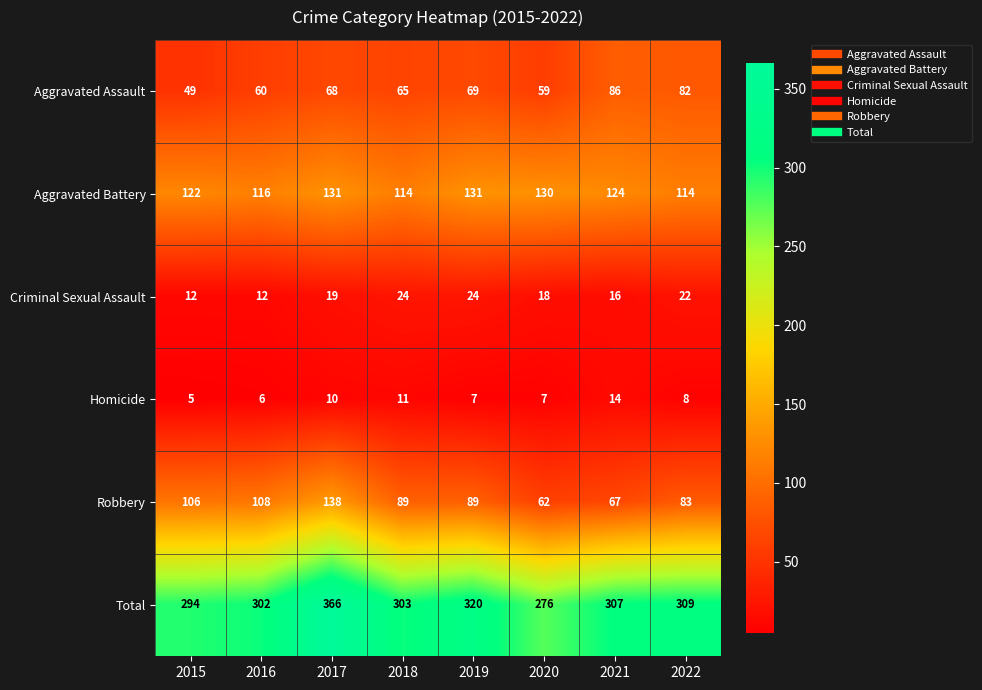

Which series has the largest total across all categories?

Total